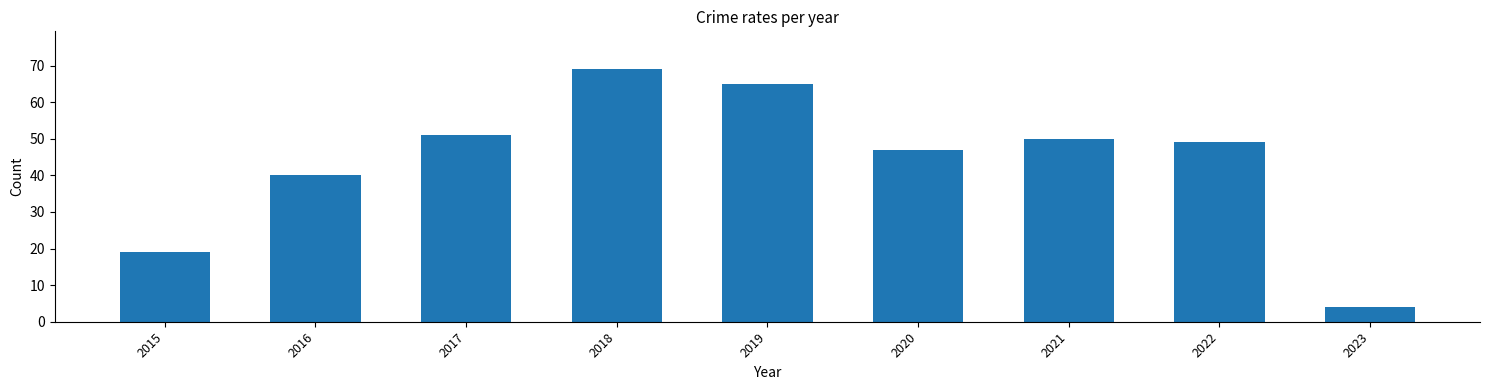

The value at 2023 is 7. True or false?

False